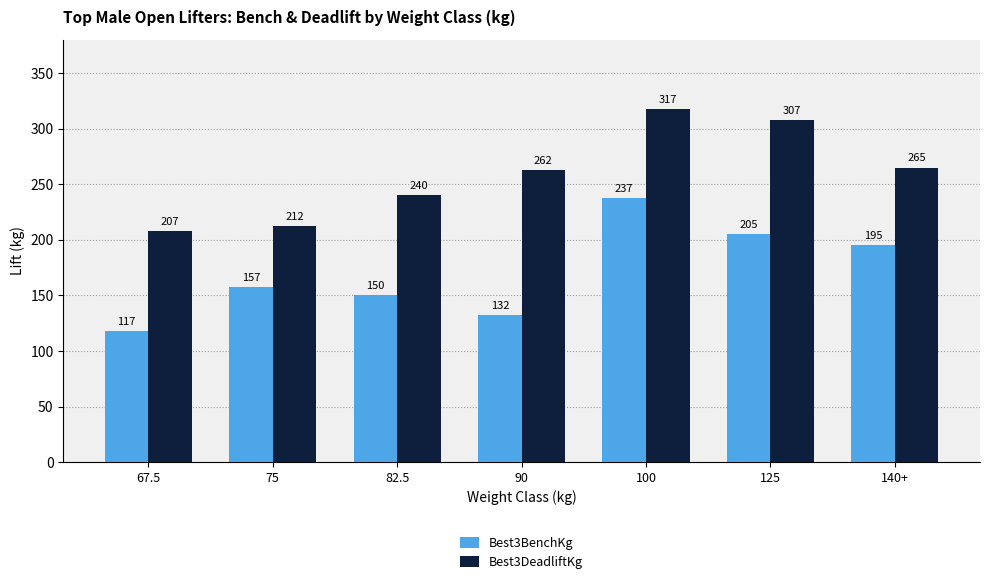

How many values in the Best3DeadliftKg series exceed 262?

4